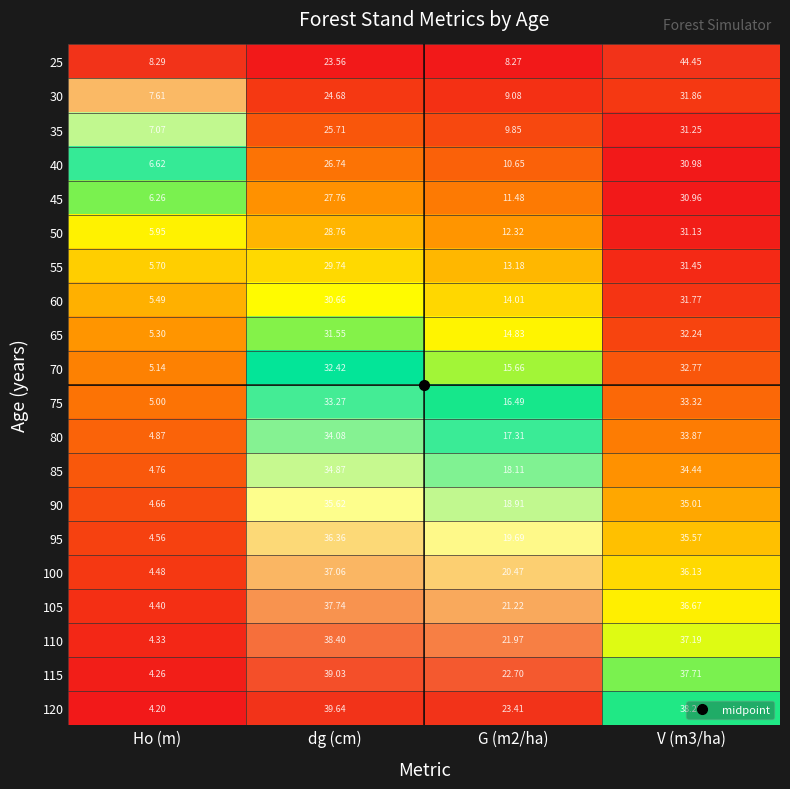

Is the value of 115 at G (m2/ha) greater than the value of 60 at G (m2/ha)?

Yes